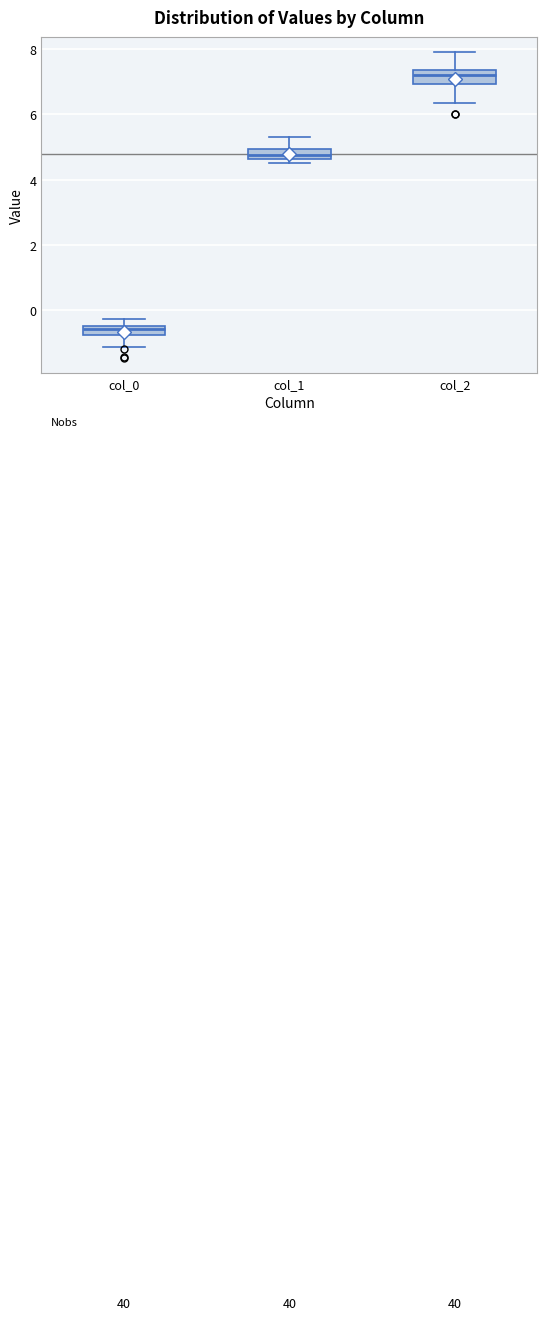

Where is the lower edge of the box for col_0 on the y-axis? The values are not printed on the chart, so give them approximately, as read against the axis.

-0.8